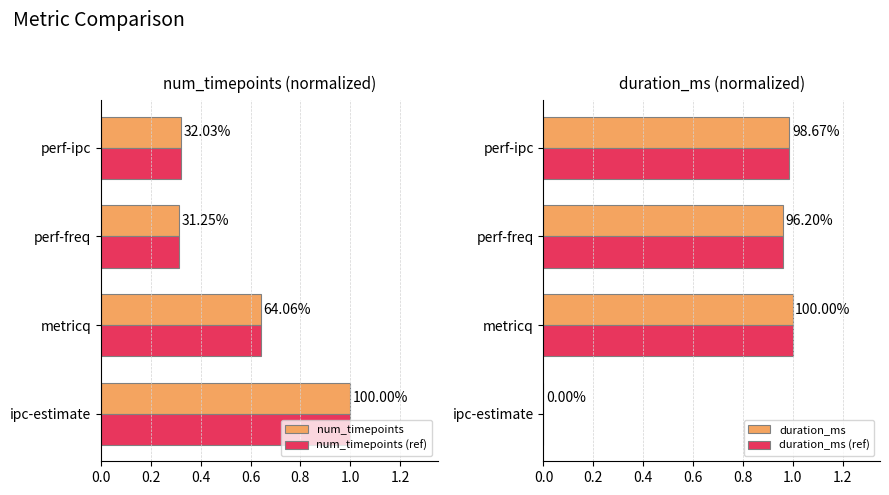

What are all the series names shown in the legend?

num_timepoints, num_timepoints (ref), duration_ms, duration_ms (ref)